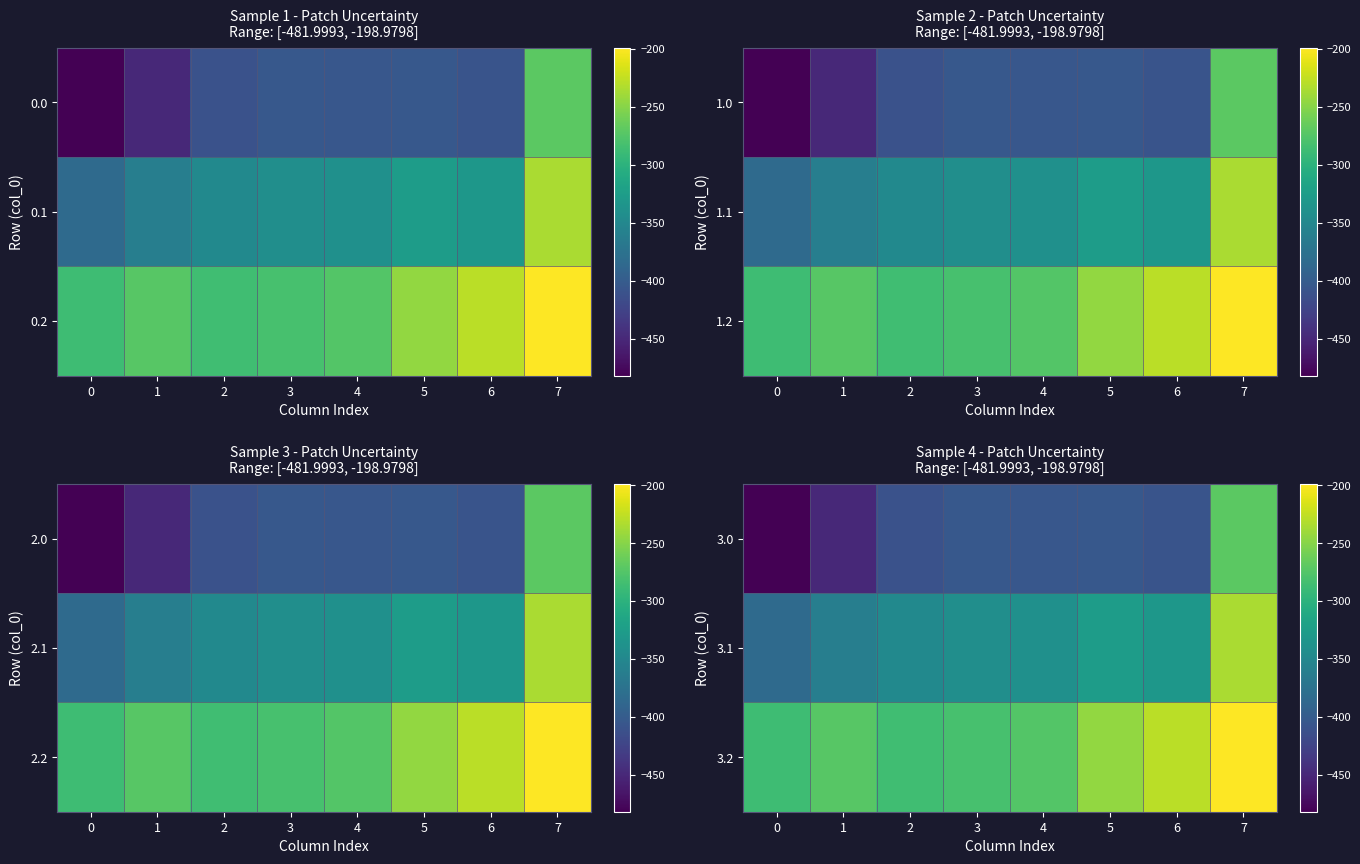

Reading right to left, extract all data points from this chart.

3.0: 7=-270.7	6=-408.0	5=-403.8	4=-404.9	3=-404.4	2=-410.3	1=-449.5	0=-482.0
3.1: 7=-234.9	6=-332.2	5=-325.7	4=-339.6	3=-342.7	2=-347.9	1=-361.1	0=-384.6
3.2: 7=-199.0	6=-228.8	5=-245.0	4=-274.4	3=-281.0	2=-285.5	1=-272.7	0=-287.1